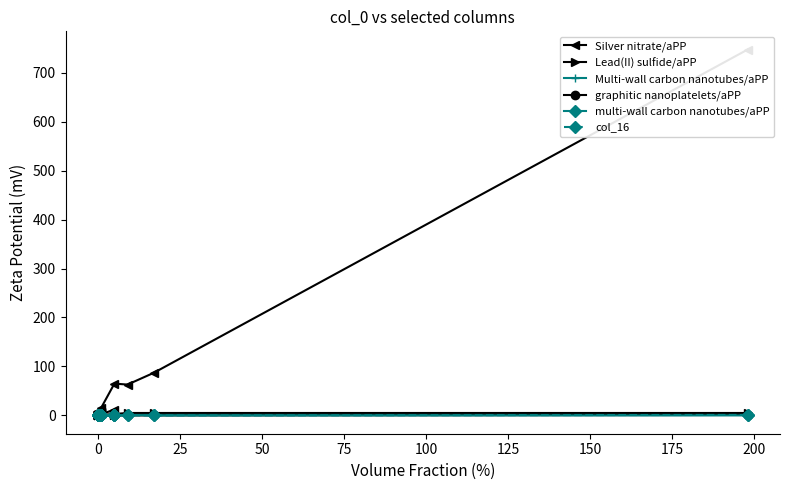

The Multi-wall carbon nanotubes/aPP series shows 0 at 0. True or false?

True